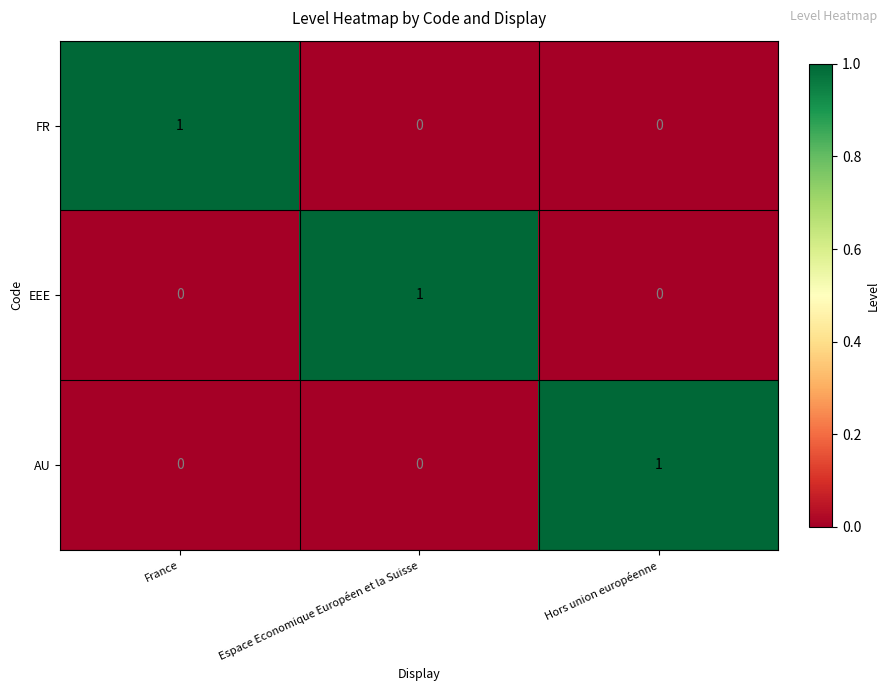

How many FR values are between 0 and 1?

3